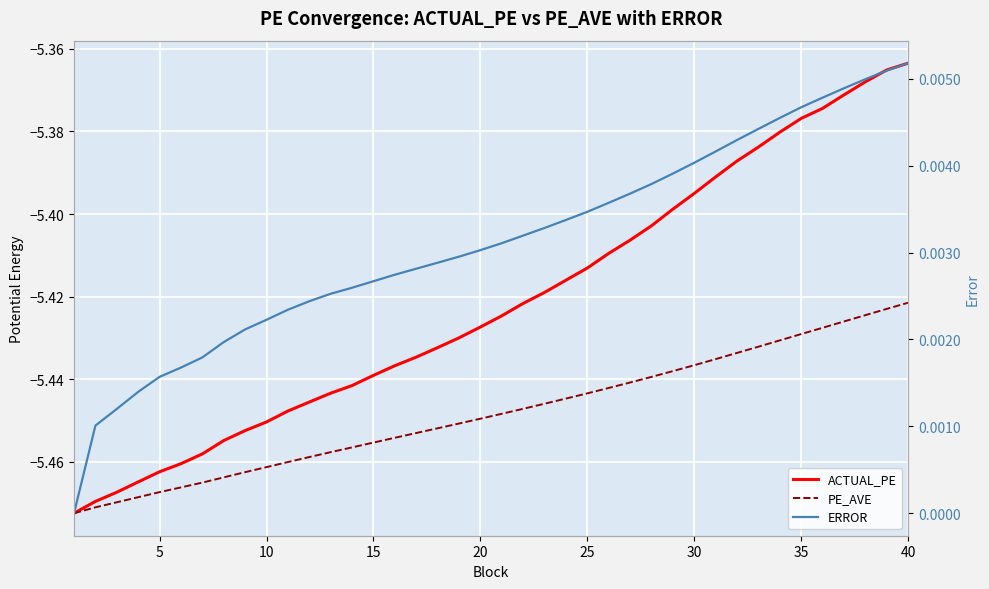

Rank the series by their maximum value, from lowest to highest.

PE_AVE, ACTUAL_PE, ERROR